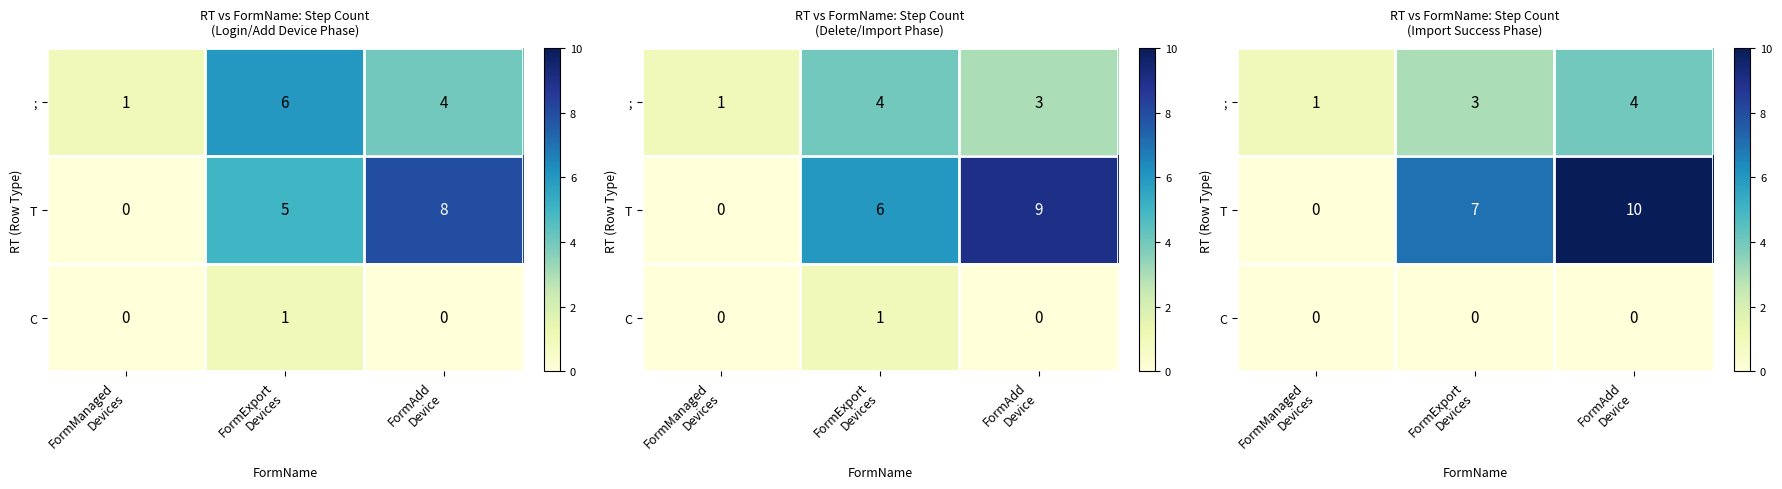

At which label is ; closest to 2?

FormManaged Devices